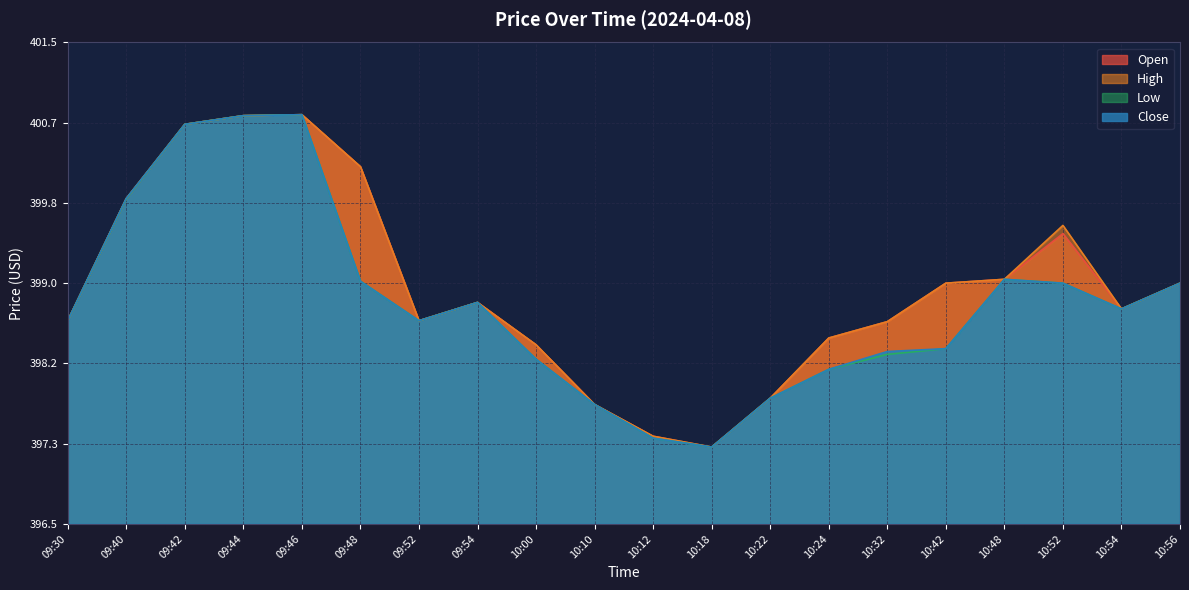

What is the sum of all Close values?

7976.0